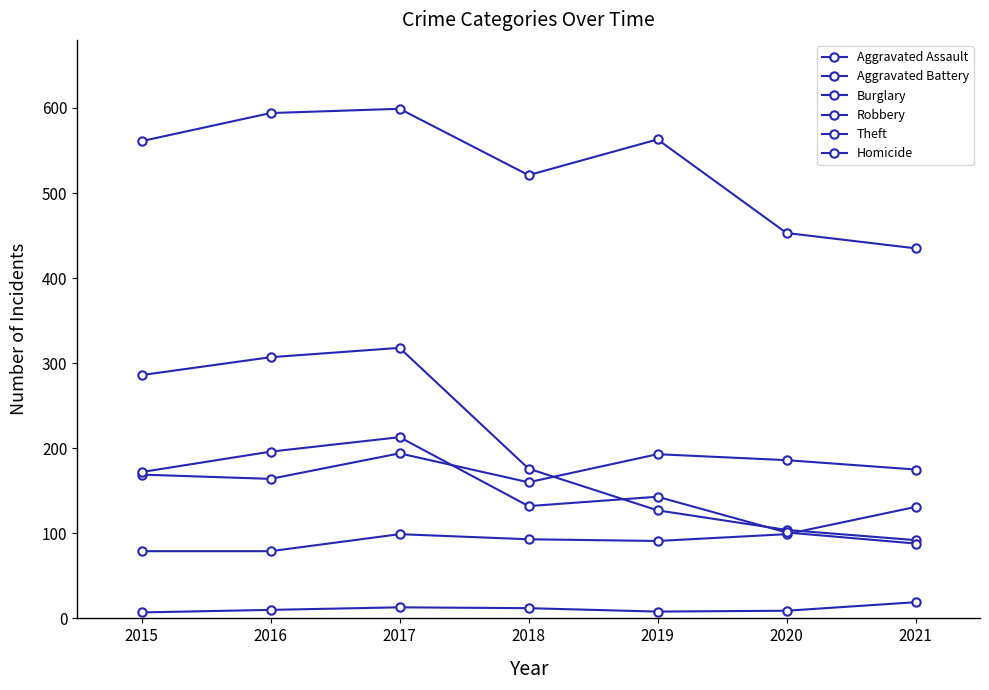

Does the chart have visible grid lines?

No